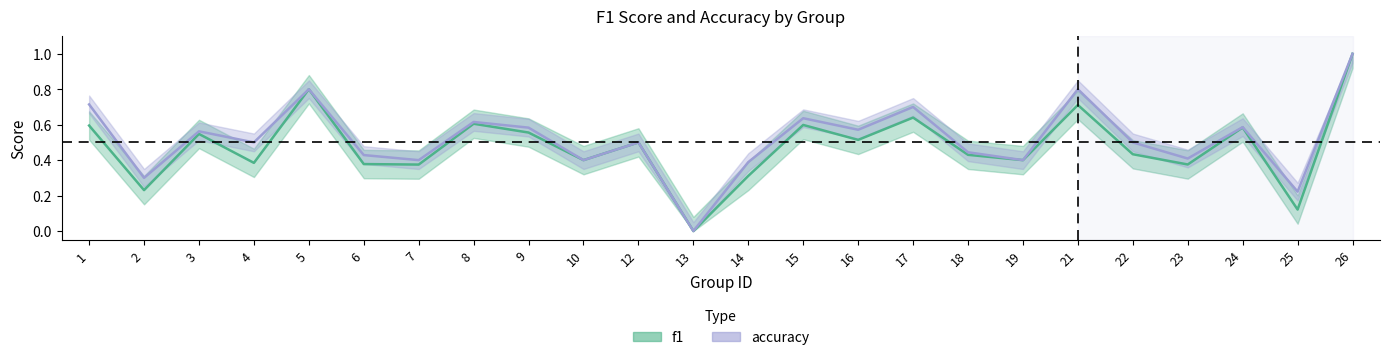

True or false: f1_line and accuracy_line cross at least once.

False